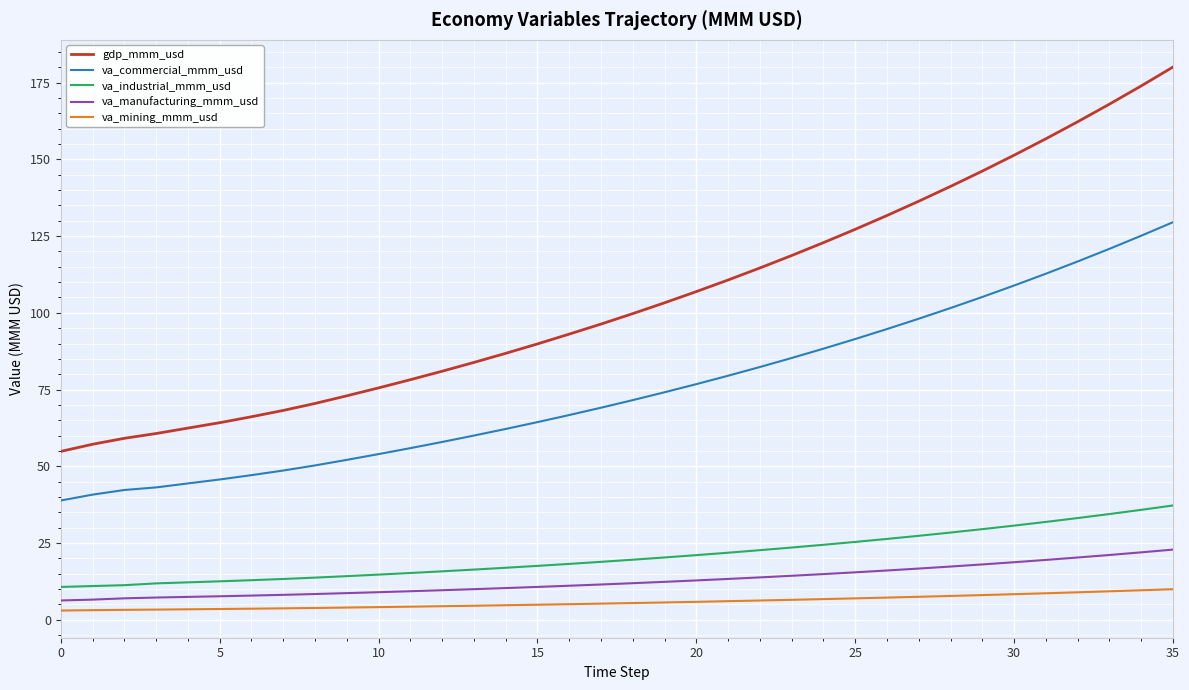

True or false: va_manufacturing_mmm_usd and gdp_mmm_usd cross at least once.

False